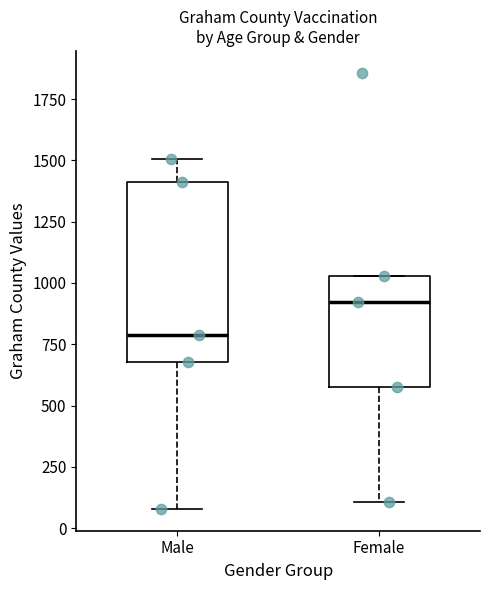

Reading left to right, transcribe this box plot: for each box, give where its median line is, the range the box spans, and where its two whiskers end, as read against the y-axis. The values are not printed on the chart, so give them approximately, as read against the axis.

Male: median 800, box 700 to 1400, whiskers 100 to 1500
Female: median 900, box 600 to 1050, whiskers 100 to 1050